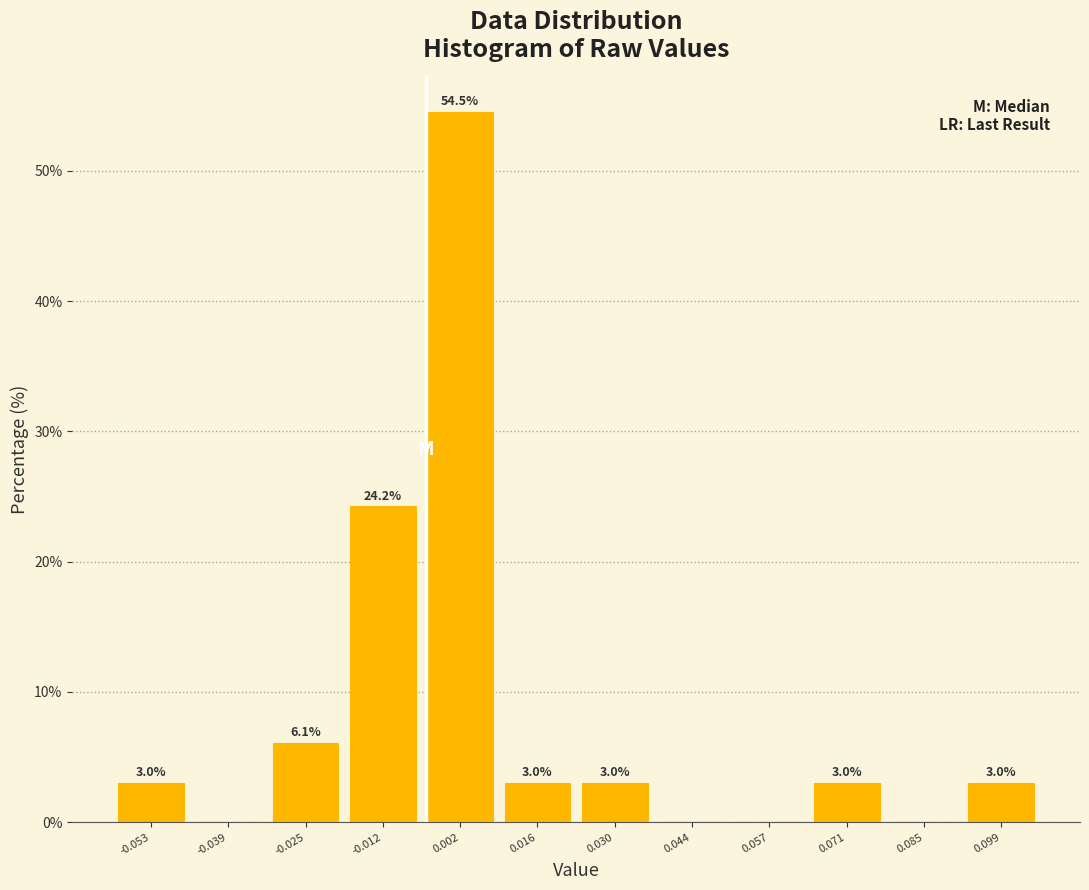

Over which range of the x-axis is the bar tallest?

-0.004 to 0.010